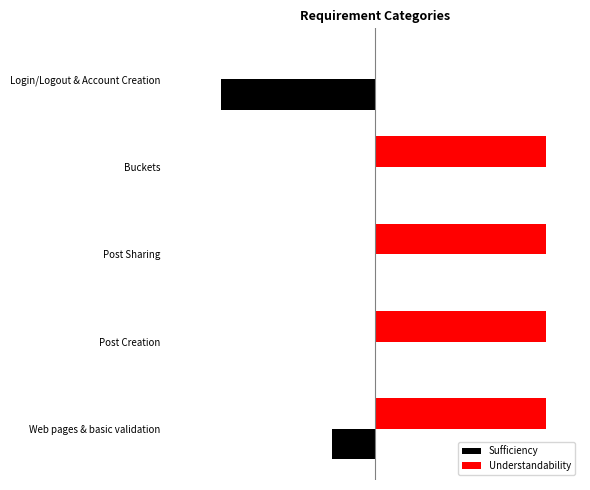

What are all the series names shown in the legend?

Sufficiency, Understandability